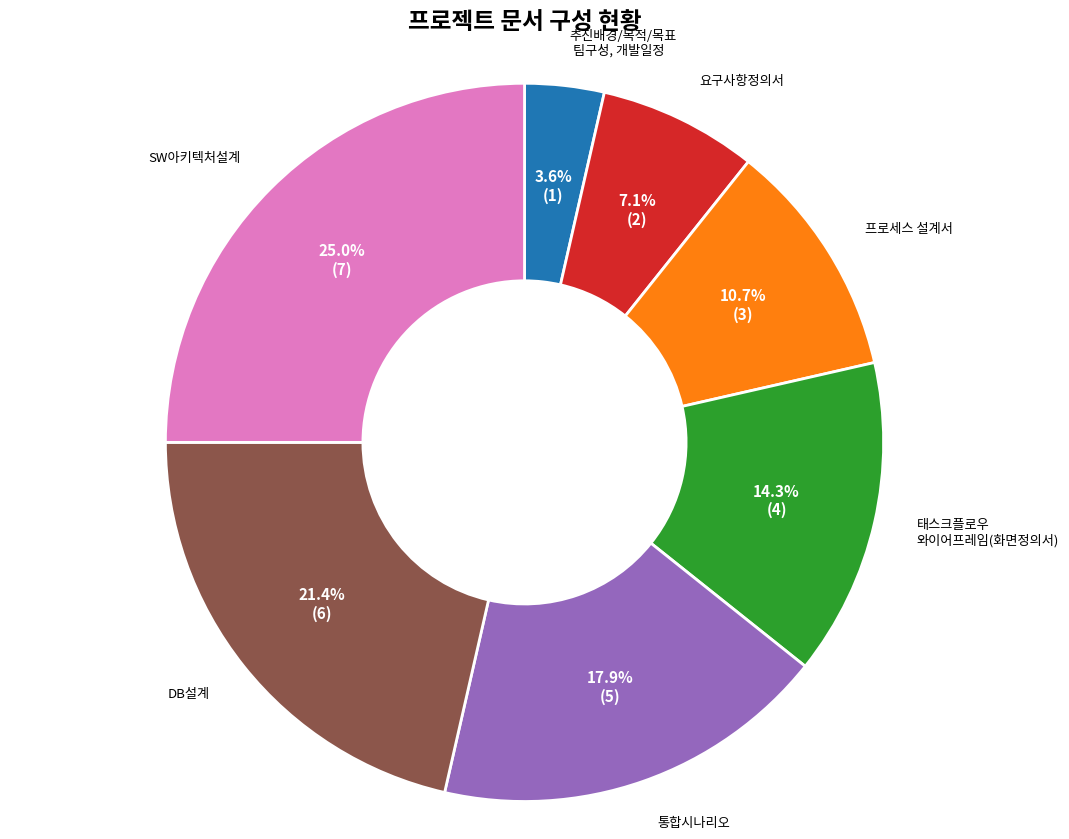

Which category has the smallest portion of the pie?

추진배경/목적/목표 팀구성, 개발일정